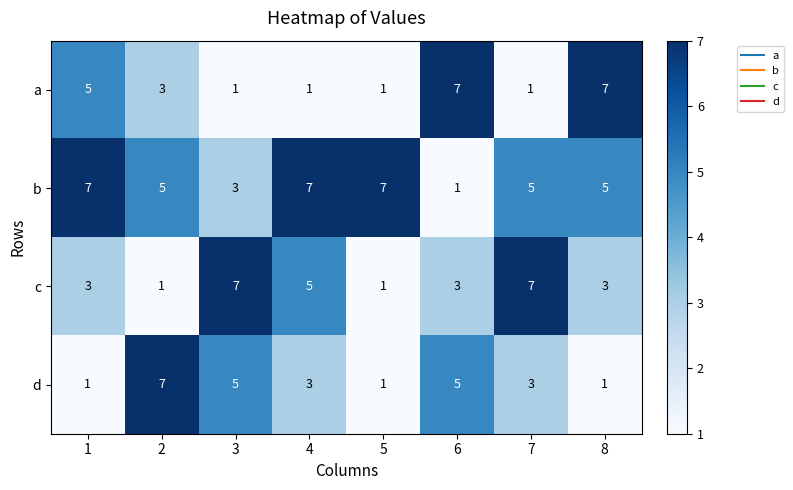

Which series has the largest total across all categories?

b